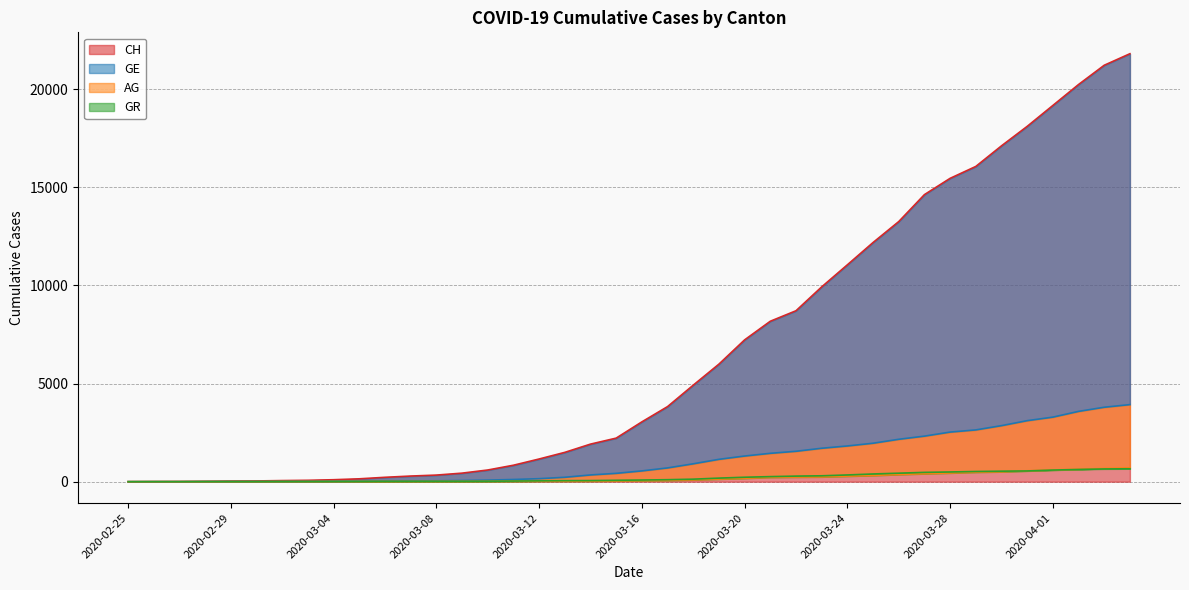

Count the number of categories in the chart.

40